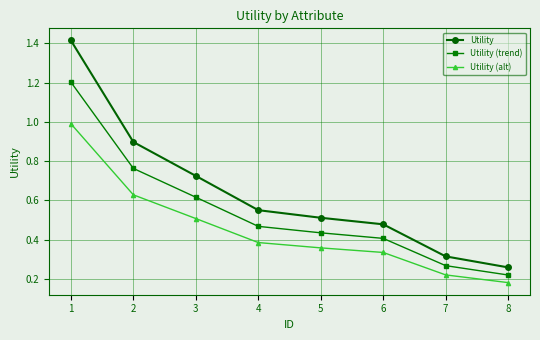

What is the total value across all series at 1?

3.6